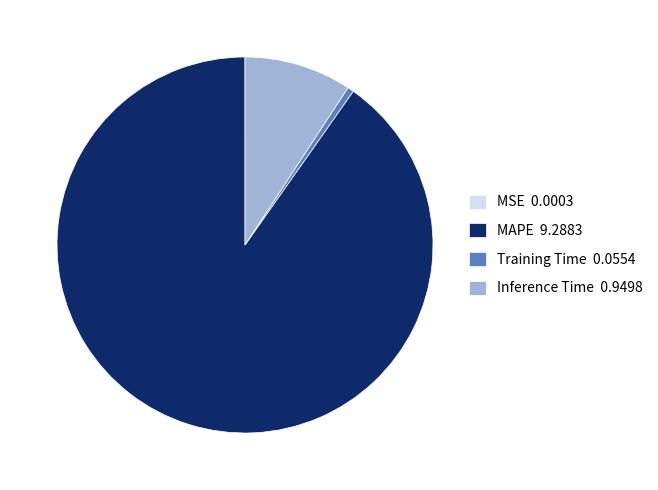

Which has a higher value, MAPE 9.2883 or Training Time 0.0554?

MAPE 9.2883